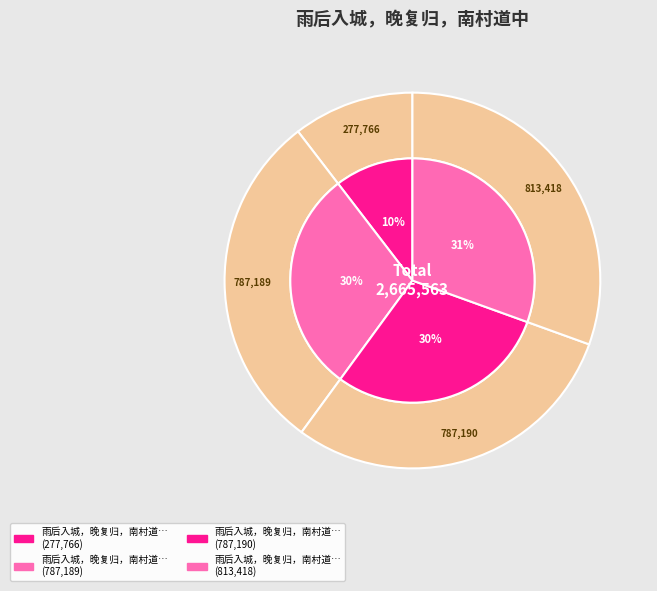

Does any single category account for the majority?

No